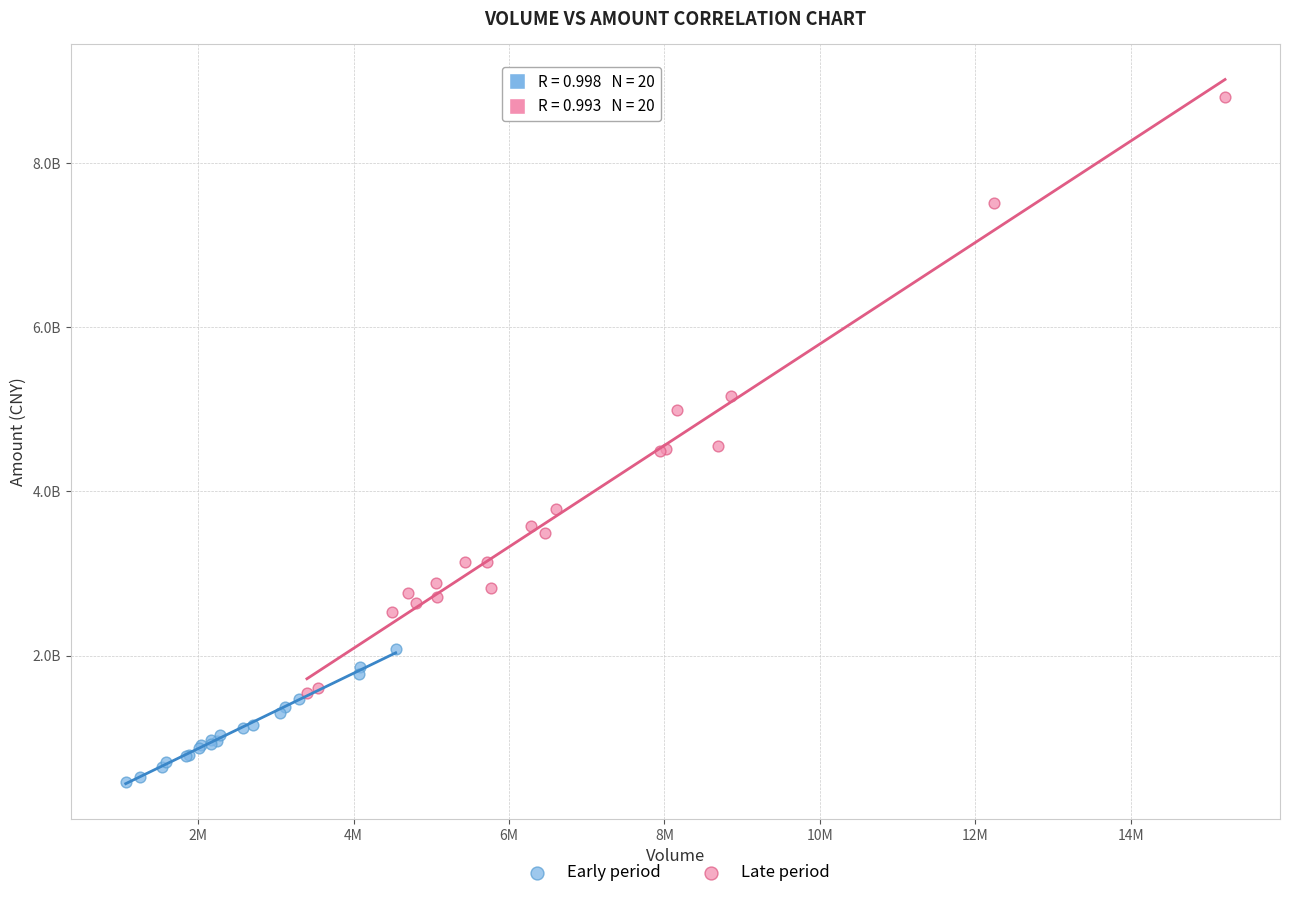

What are all the series names shown in the legend?

Early period, Late period